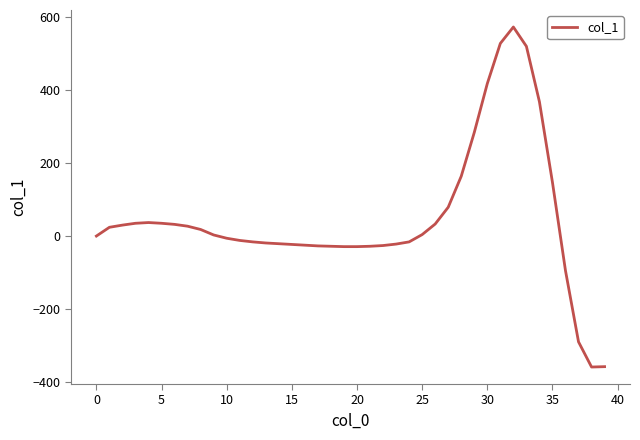

What is the greatest value displayed?

573